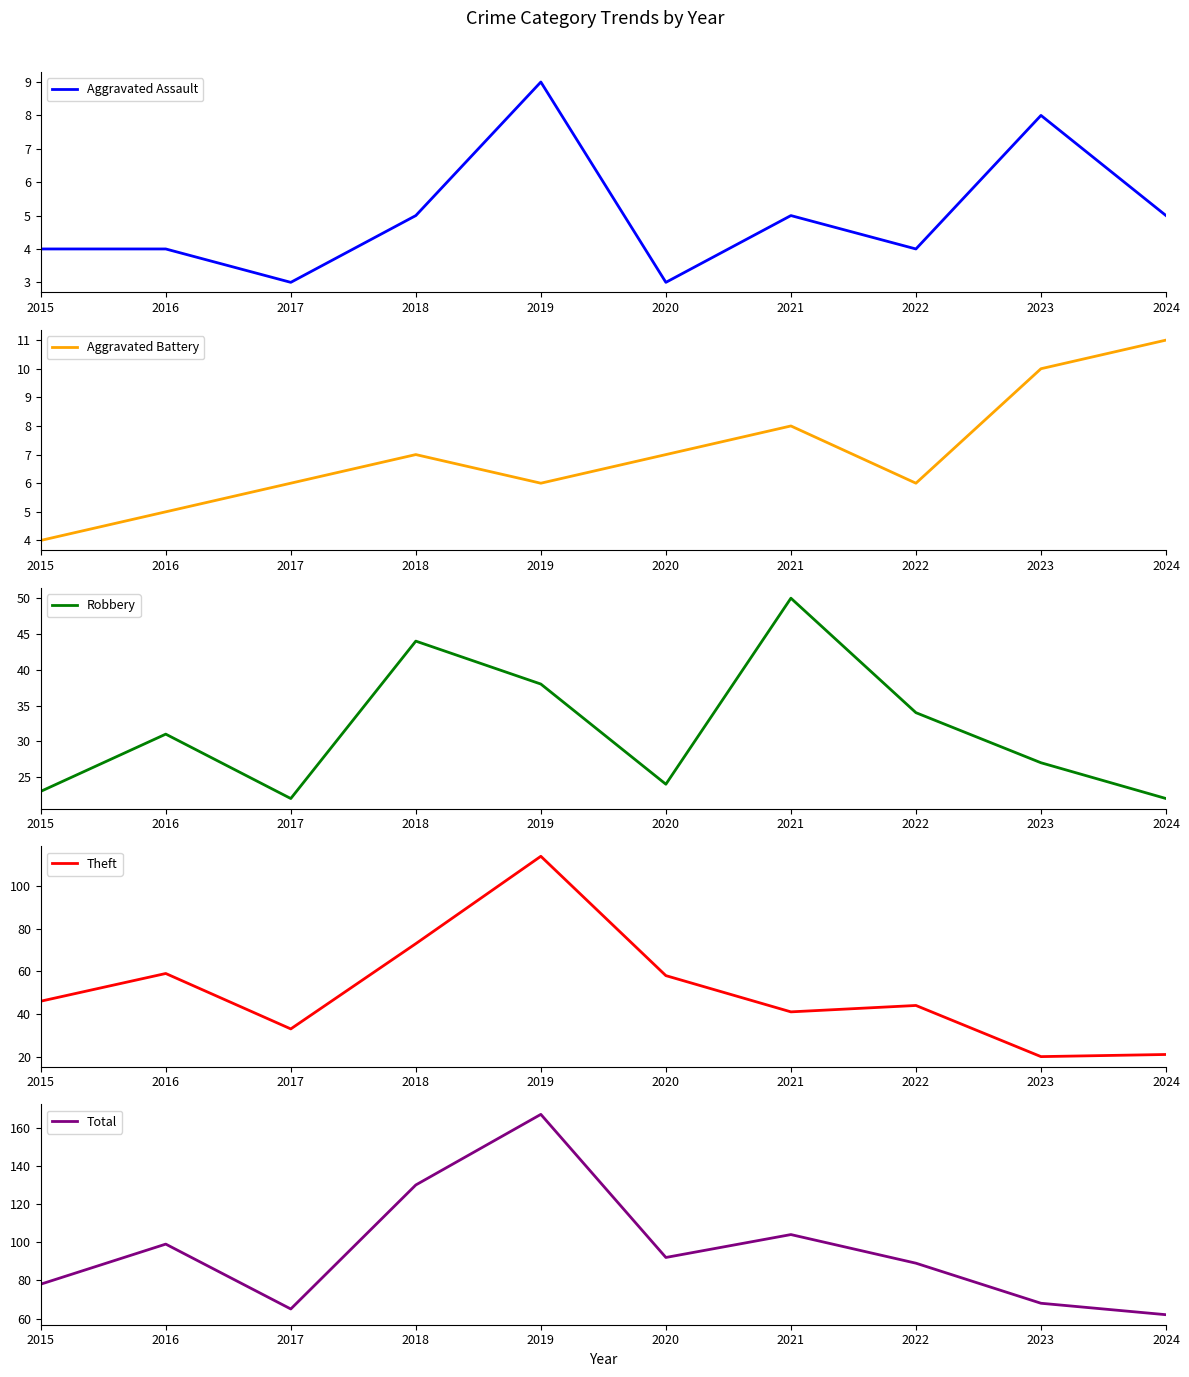

What is the value of the Aggravated Battery point at the 9th from the left?

10